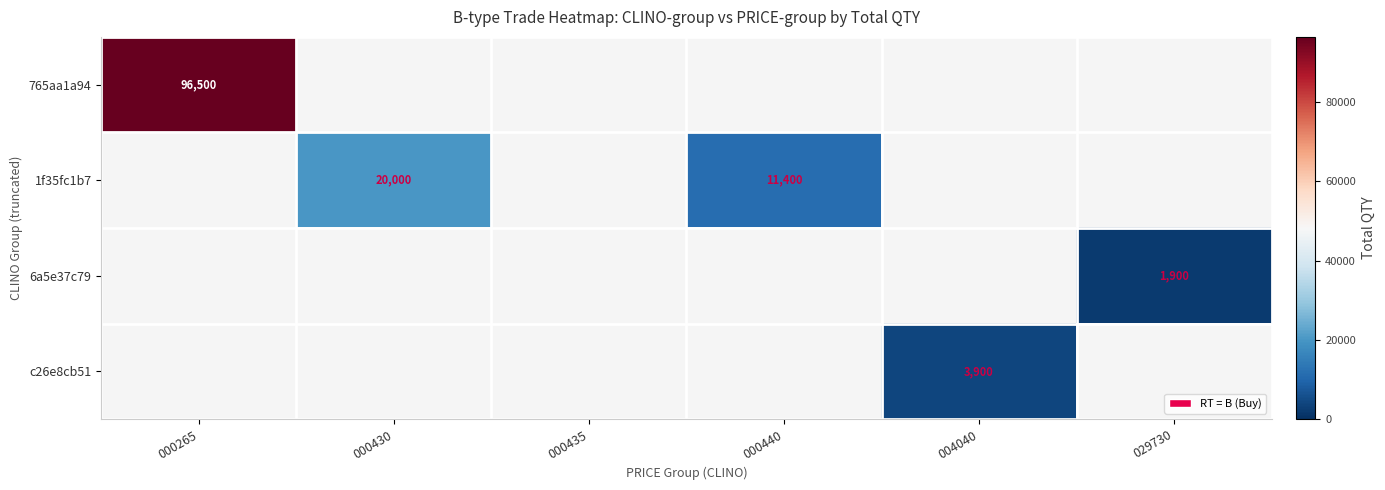

What is the minimum value shown in the chart?

1900.0